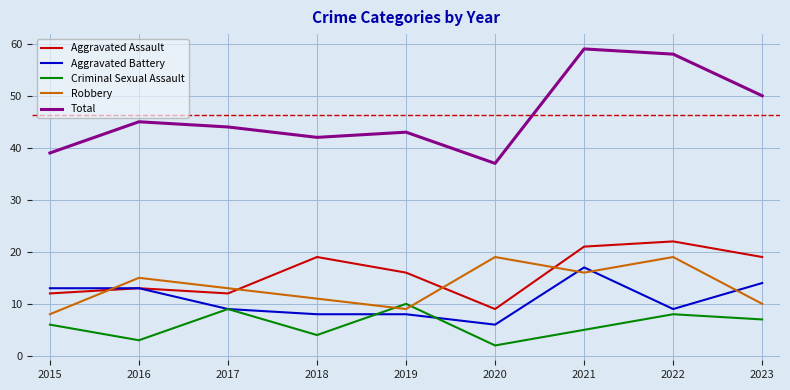

True or false: Total and Robbery cross at least once.

False